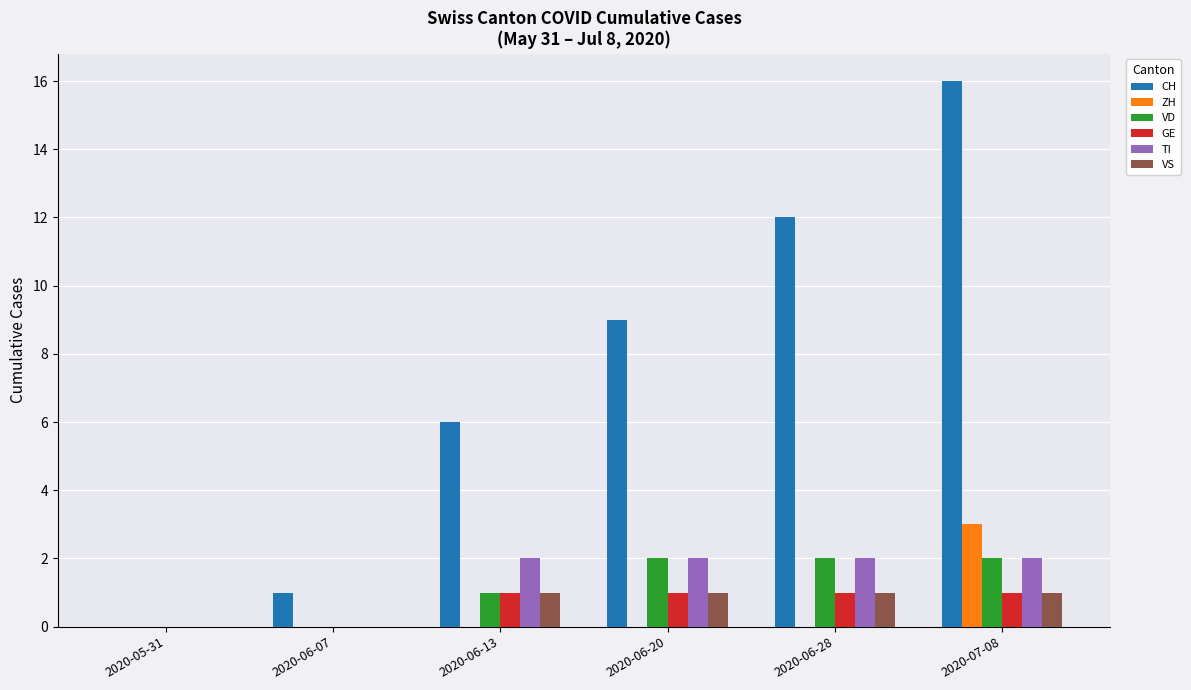

How many categories are shown in the chart?

6